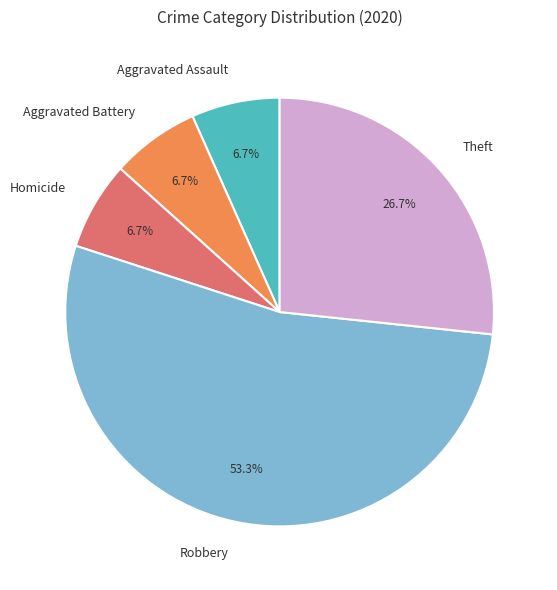

Approximately how many times larger is the value at Aggravated Assault compared to Homicide?

1.0